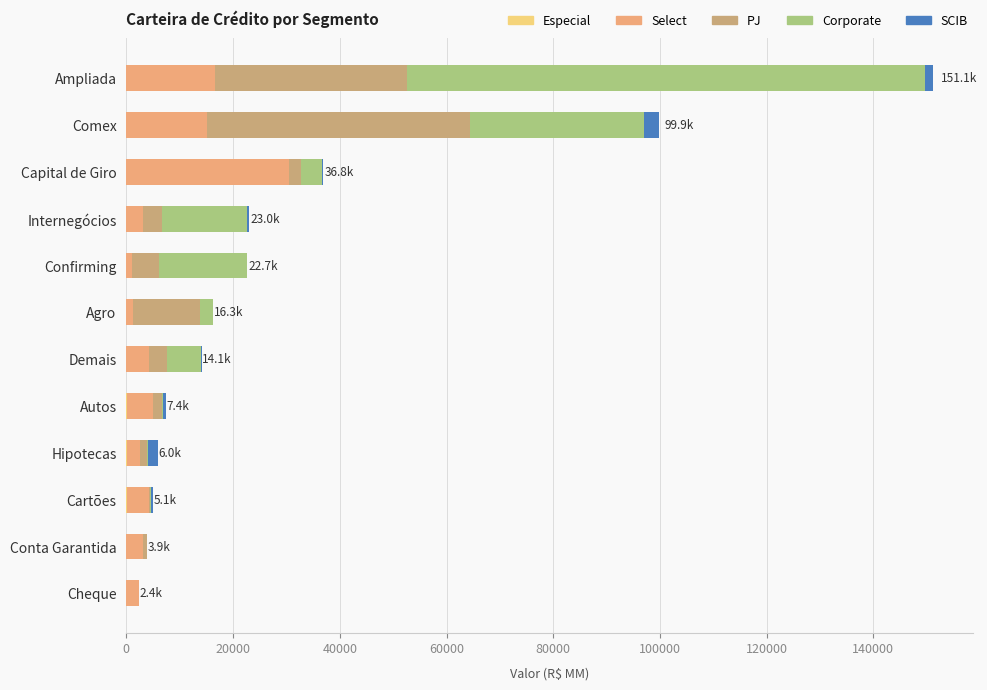

At which category is the sum across all series the highest?

Ampliada